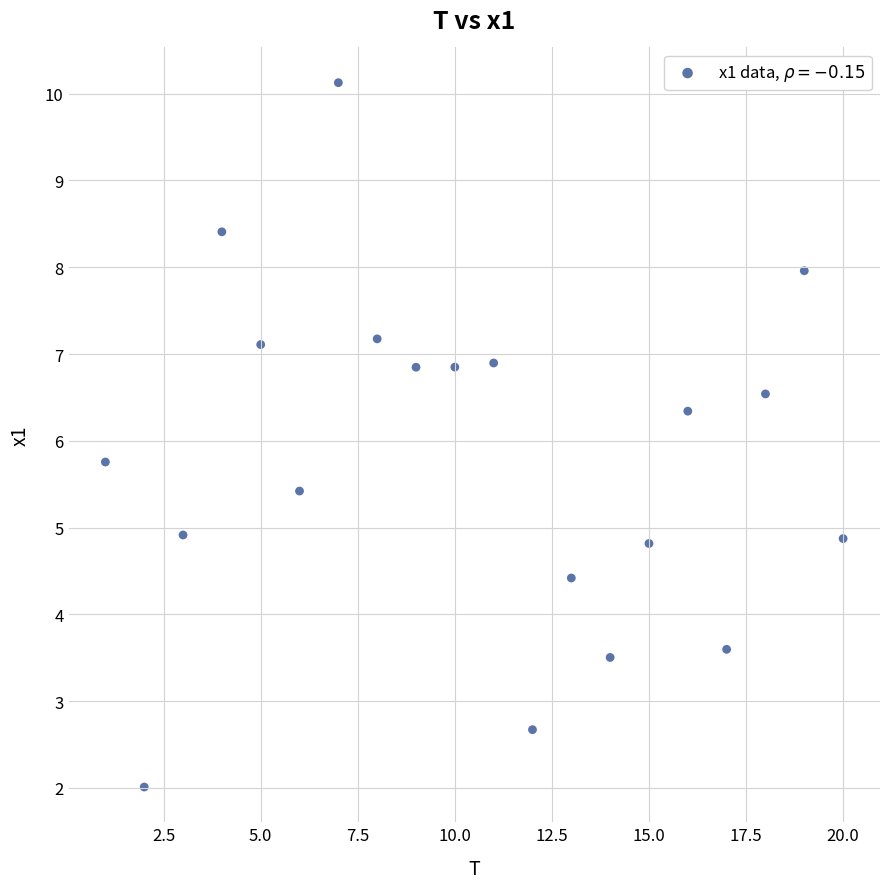

What Y value in the scatter plot is closest to 6?

5.8